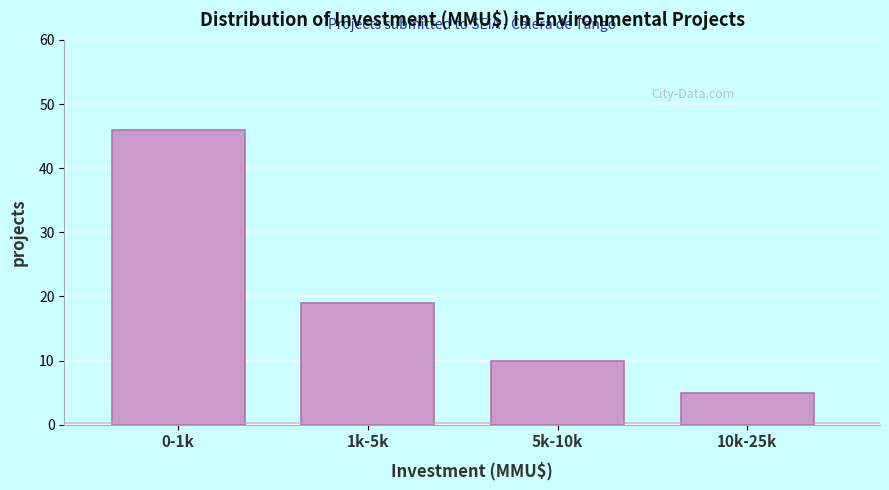

Reading left to right, transcribe all the data shown in this chart.

46	19	10	5